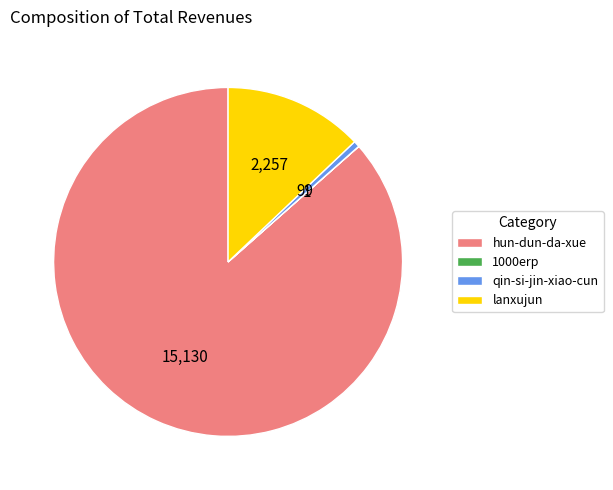

Is it true that hun-dun-da-xue is 75% of the pie?

False